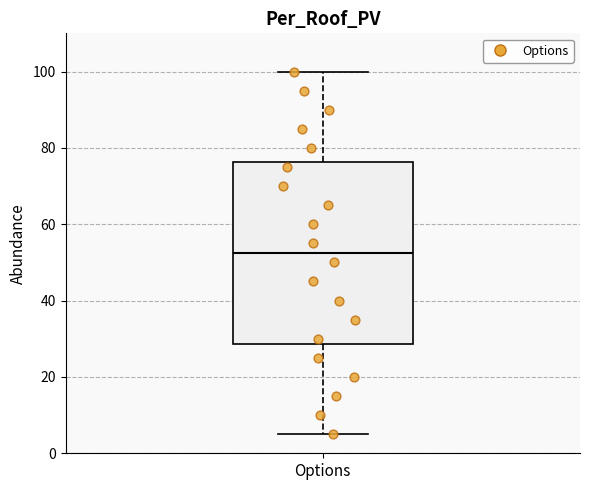

Read this box plot against the y-axis: the position of the median line, the range covered by the box, and the ends of both whiskers. The values are not printed on the chart, so give them approximately, as read against the axis.

median 52, box 28 to 76, whiskers 6 to 100